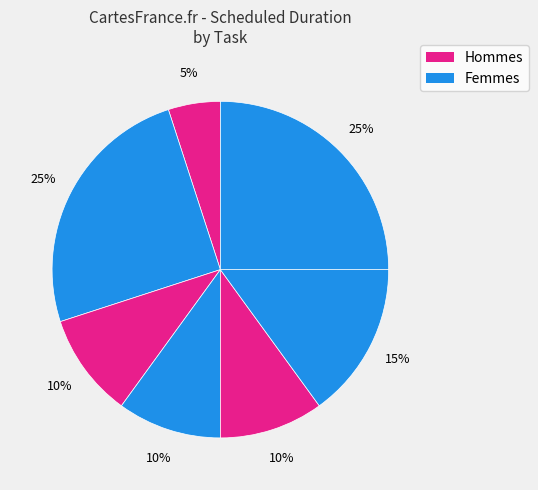

Rank the categories by value from highest to lowest.

B, G, F, C, D, E, A